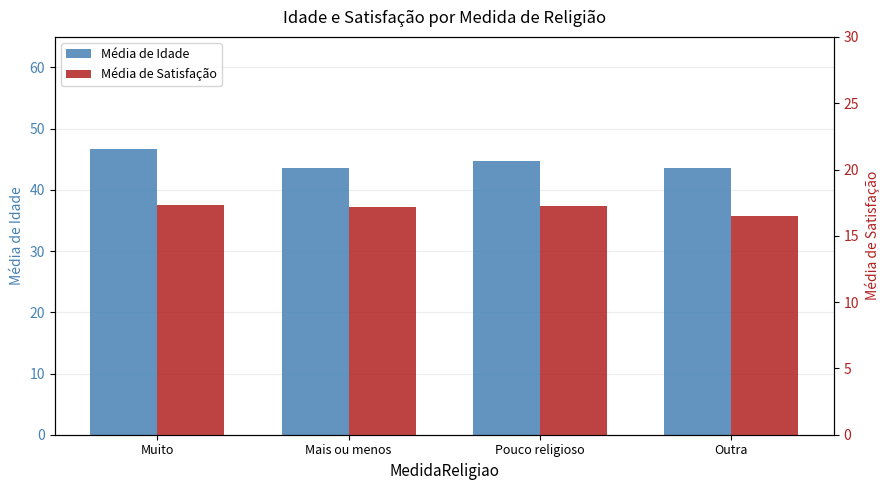

Which category has the lowest value in the Média de Idade series?

Outra